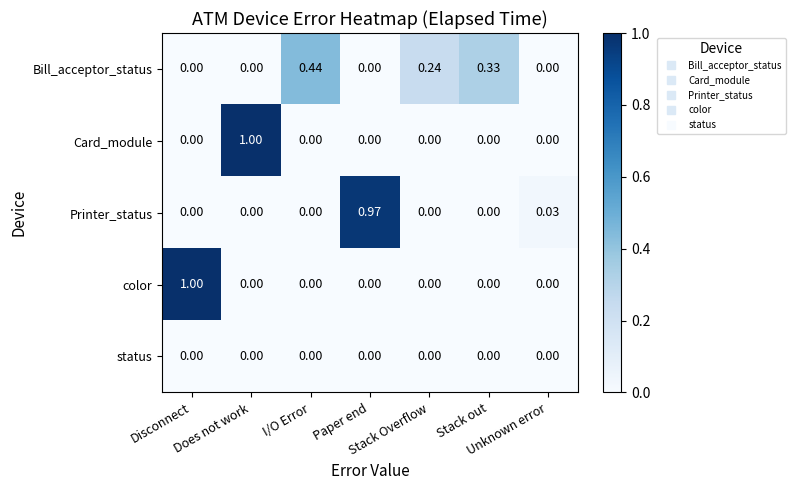

Which series has the largest total across all categories?

Bill_acceptor_status